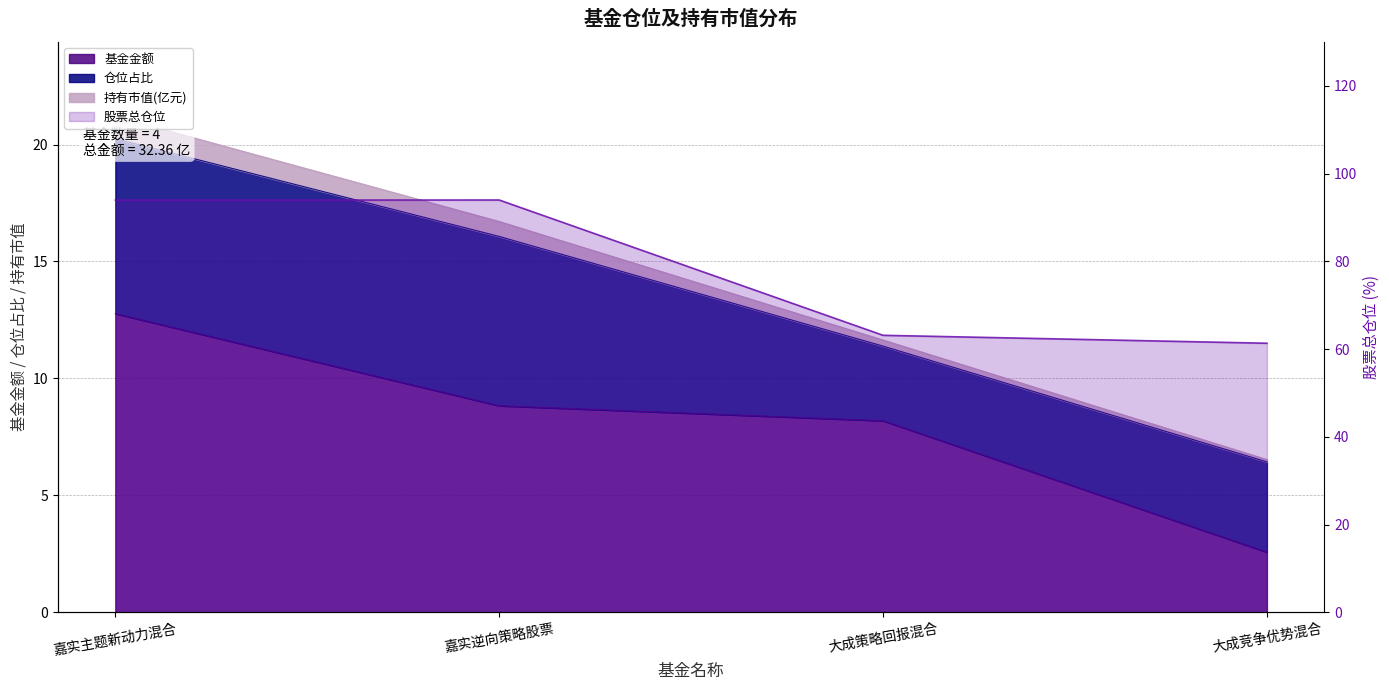

What is the difference between the maximum and minimum values in the 股票总仓位 series?

32.6